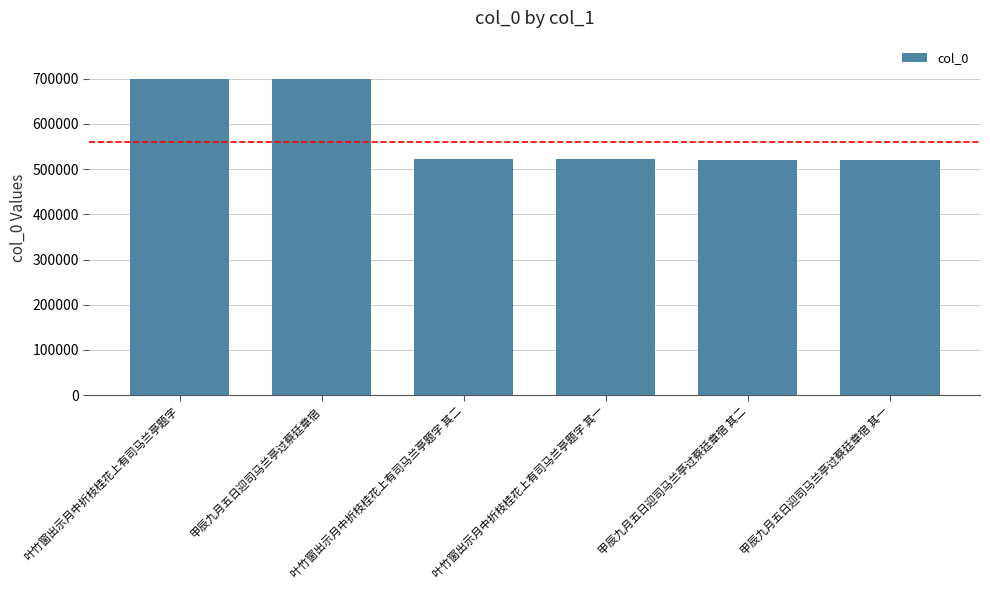

The chart shows a value of 521027 at 甲辰九月五日迎司马兰亭过蔡廷章宿 其一. True or false?

True